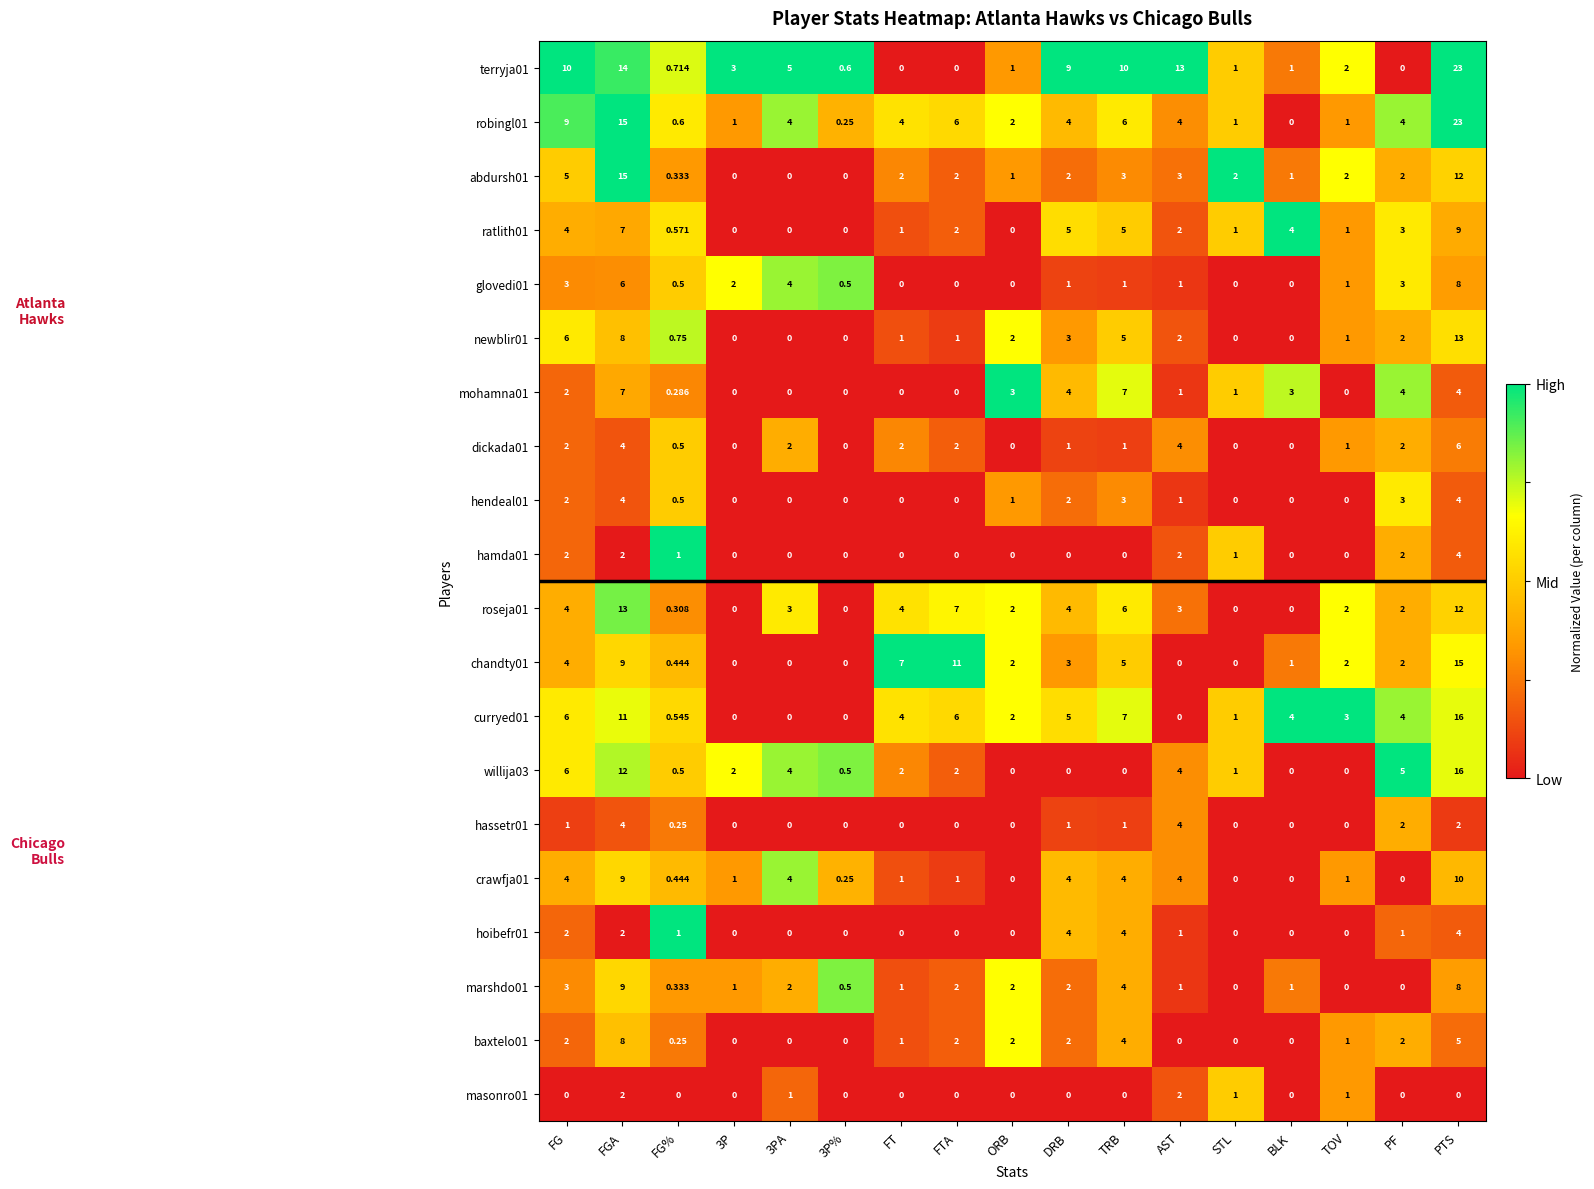

Where does the willija03 series first go above 2?

FG